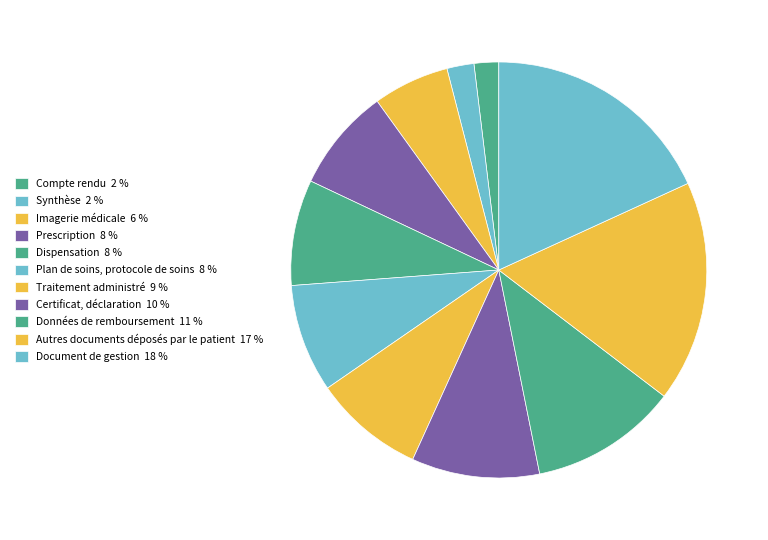

Count the number of slices in the pie.

11